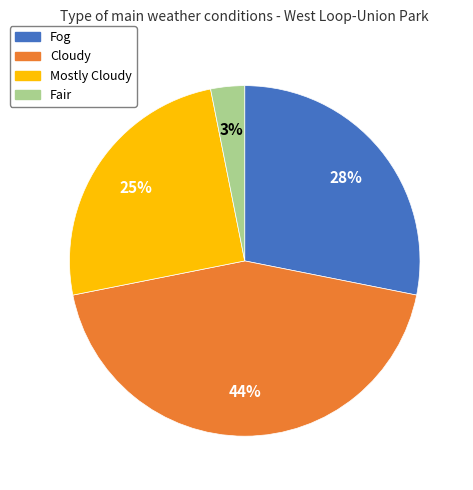

To the nearest percent, what is the combined percentage of Mostly Cloudy and Fog?

53%